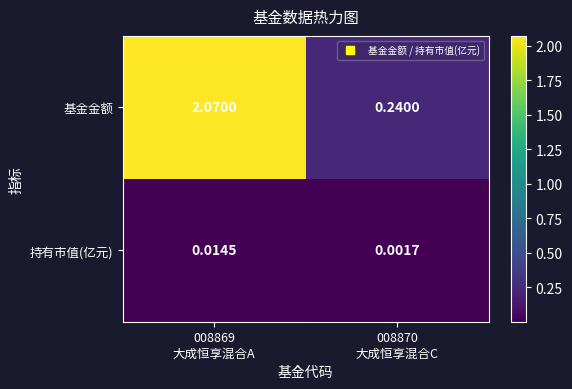

Rank the series by their maximum value, from highest to lowest.

基金金额, 持有市值(亿元)